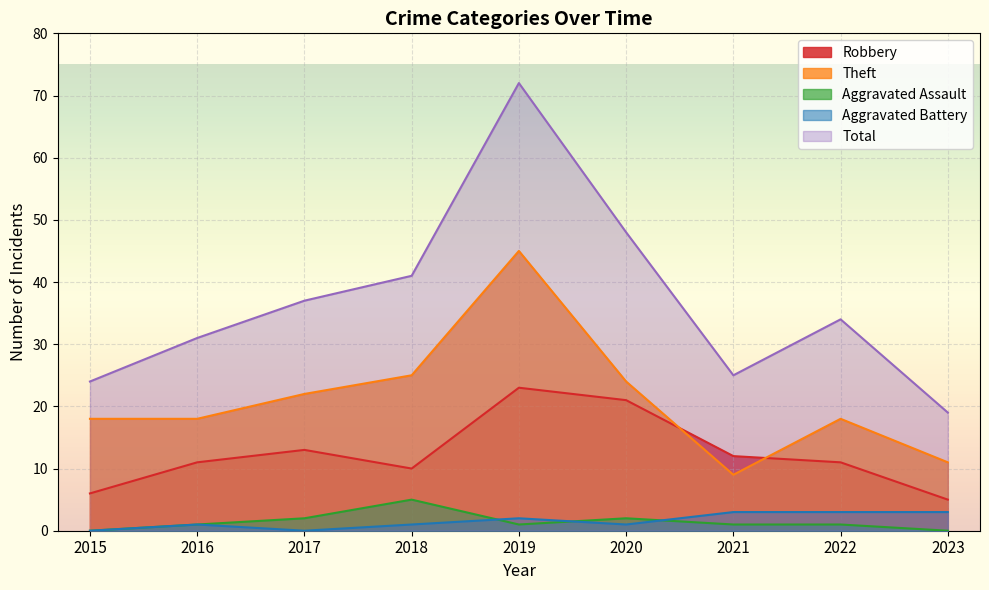

In Aggravated Assault, how many points are lower than both neighbors (excluding endpoints)?

1